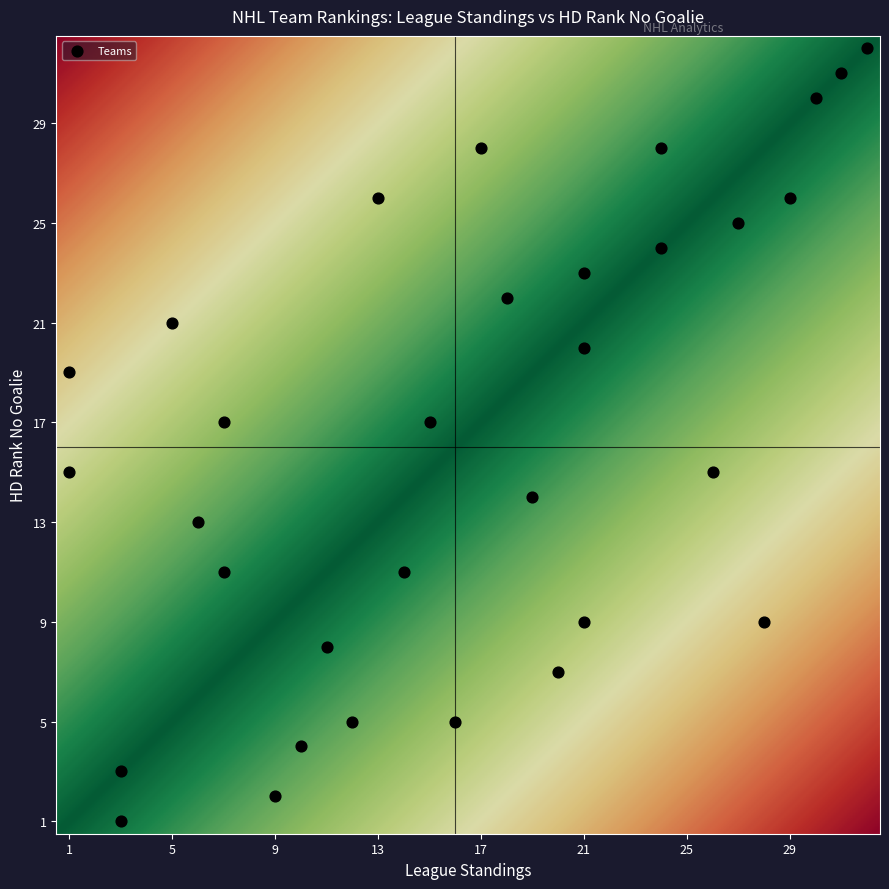

What is the range of X values (max minus min)?

31